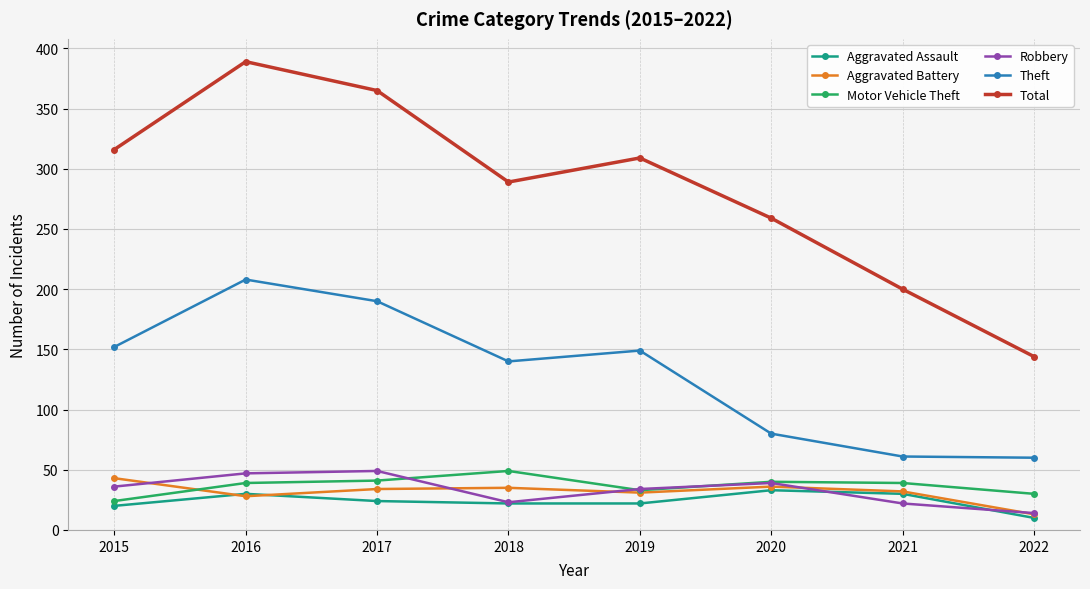

Which series has the widest spread of values?

Total